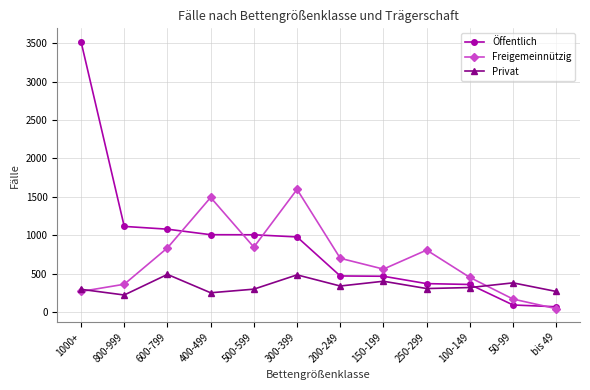

Between 200-249 and bis 49, which series saw the biggest shift?

Freigemeinnützig